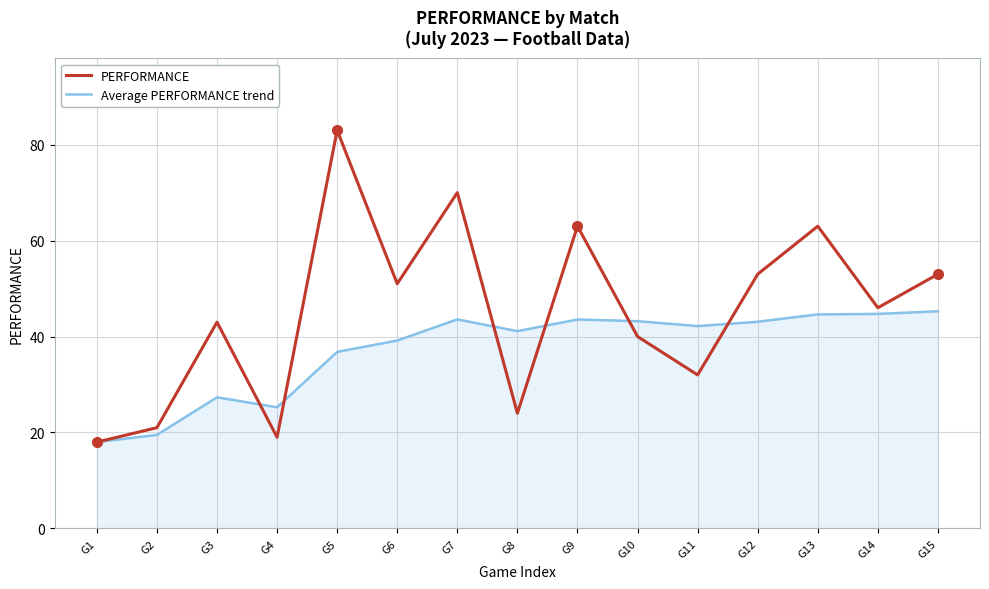

List the series in order of their peak value, lowest first.

Average PERFORMANCE trend, PERFORMANCE